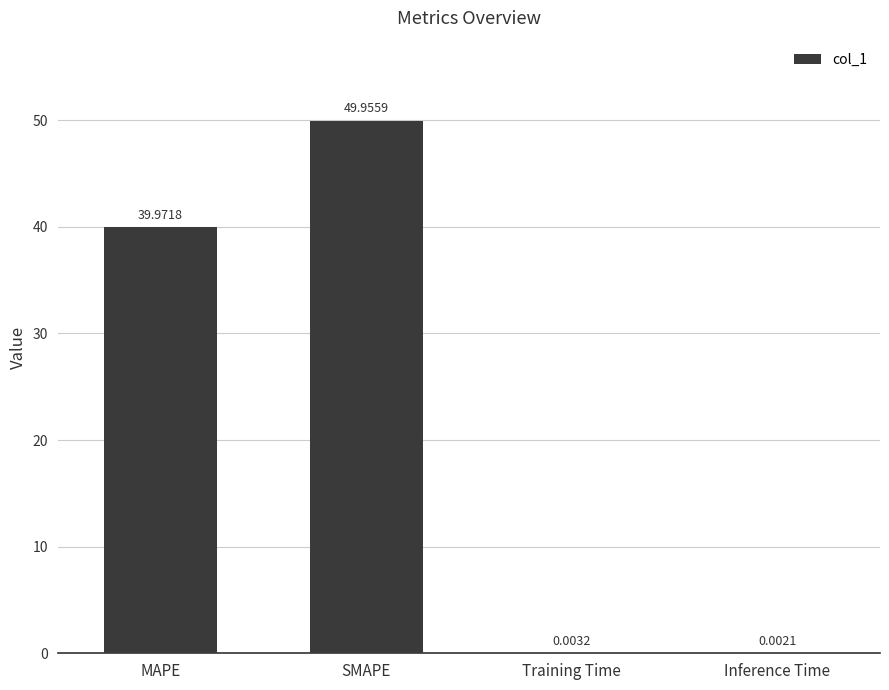

What is the sum of the values at MAPE and Training Time?

40.0